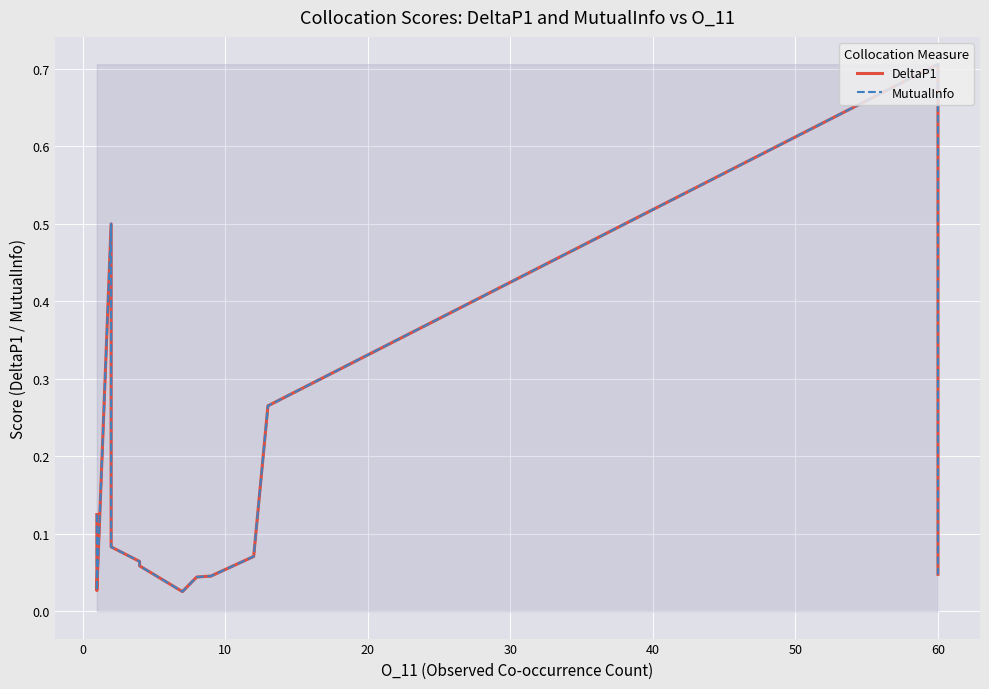

Is the value of MutualInfo at 10 greater than the value of DeltaP1 at −10?

No